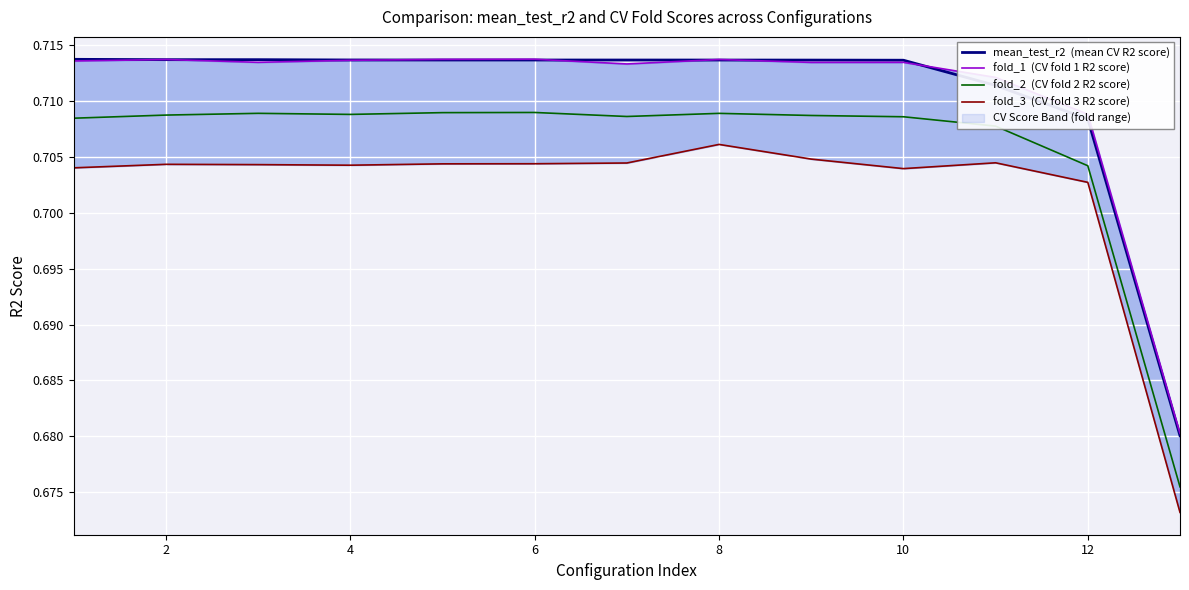

How many distinct data groups are displayed?

4